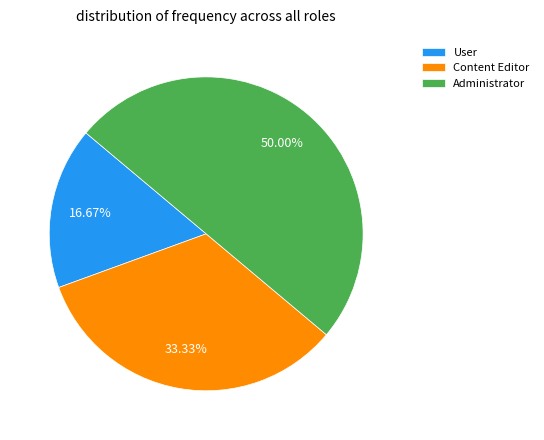

How many slices are in this pie chart?

3